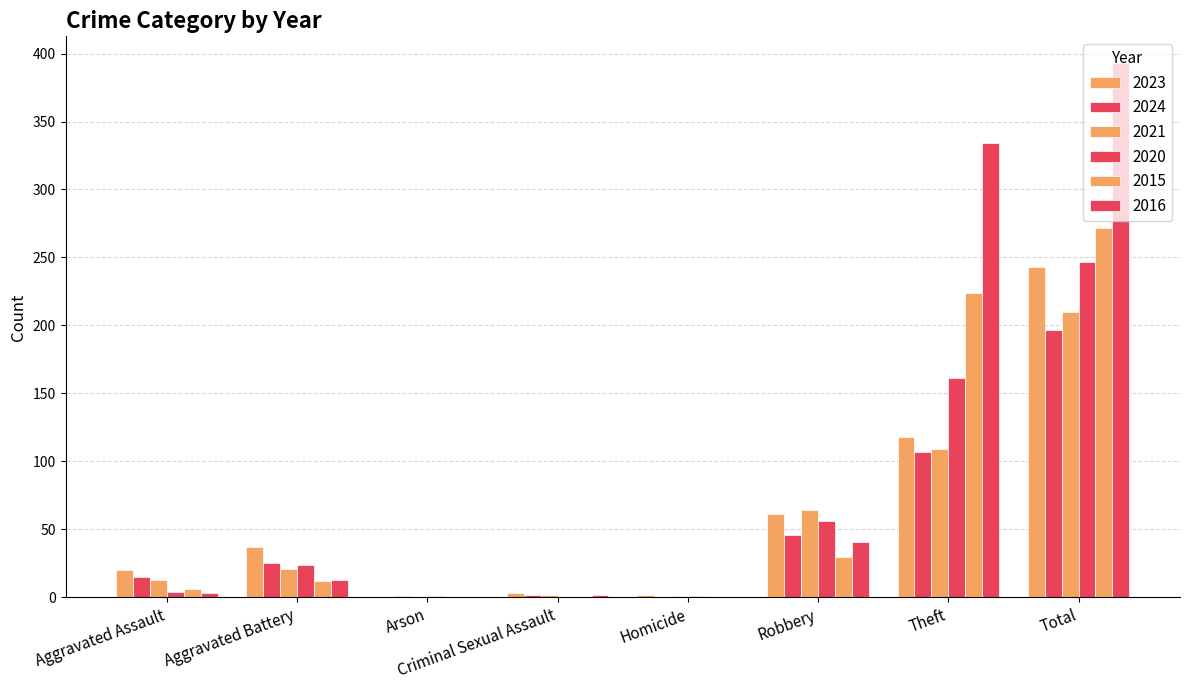

Does the chart contain stacked bars?

No